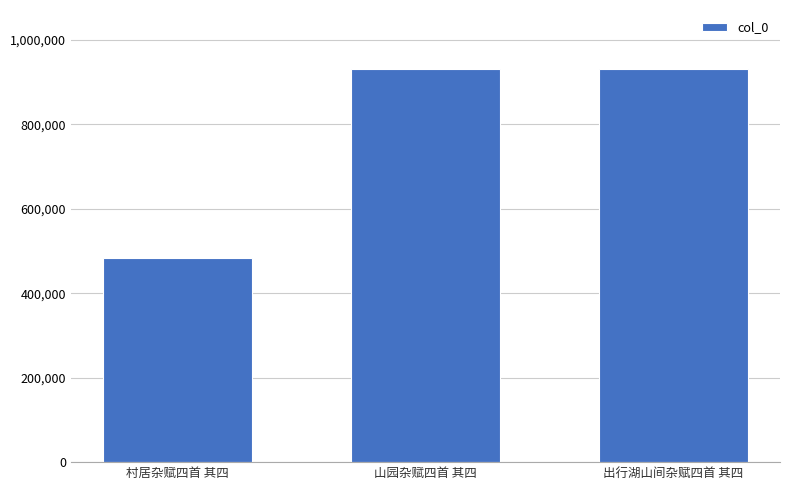

Are the bars grouped side by side (vs. stacked)?

No